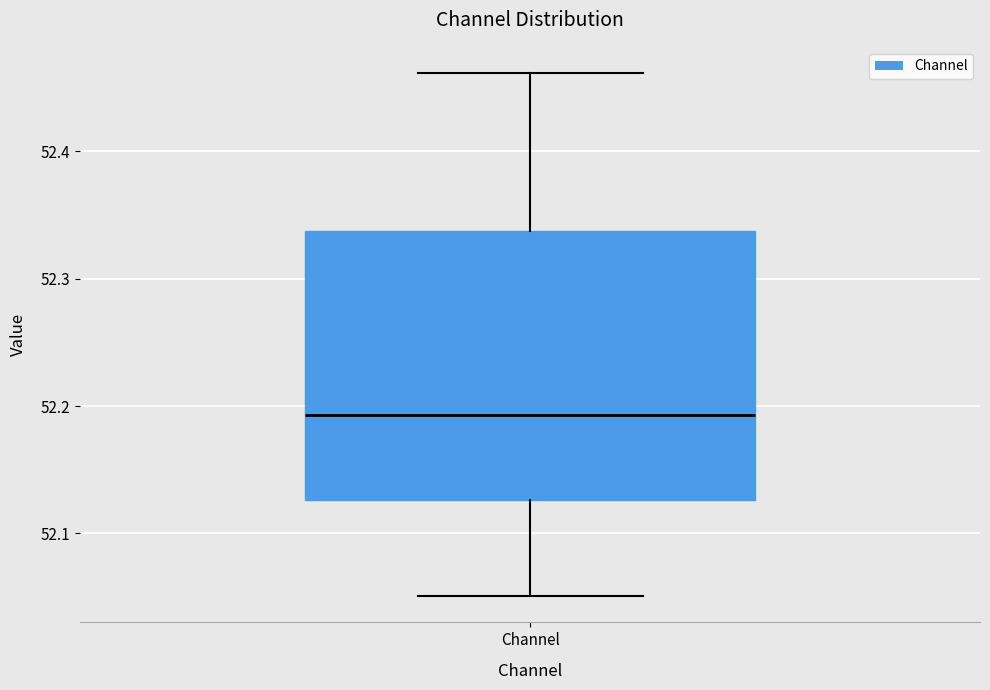

Where is the lower edge of the box for Channel on the y-axis? The values are not printed on the chart, so give them approximately, as read against the axis.

52.13